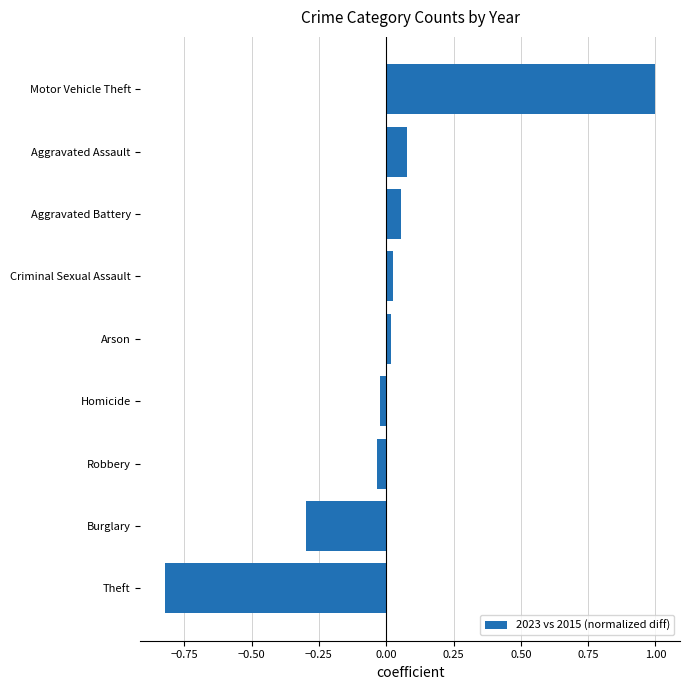

What value does the data have at Burglary?

-0.3